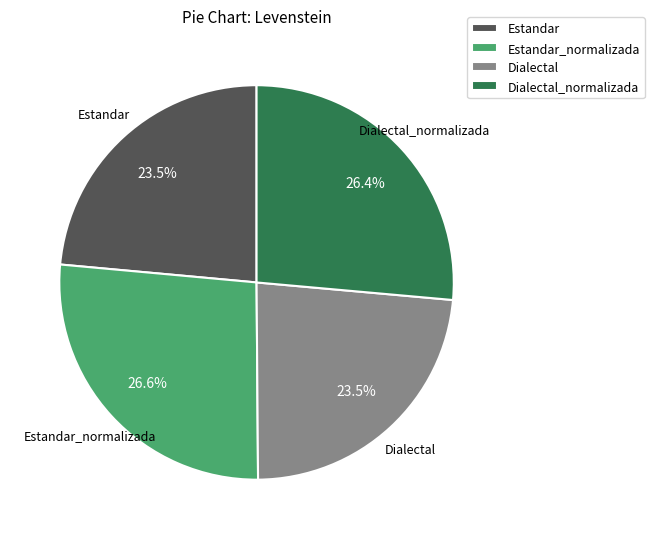

How much of the chart is everything except Estandar_normalizada?

73.4%